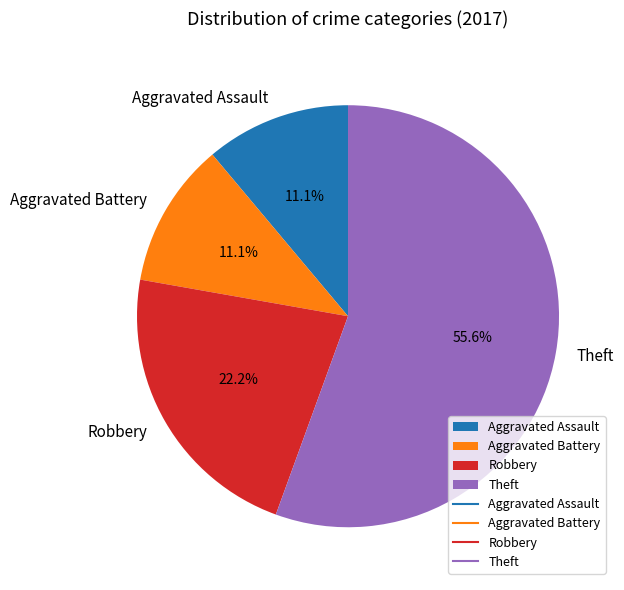

True or false: Aggravated Assault accounts for 11% of the total.

True